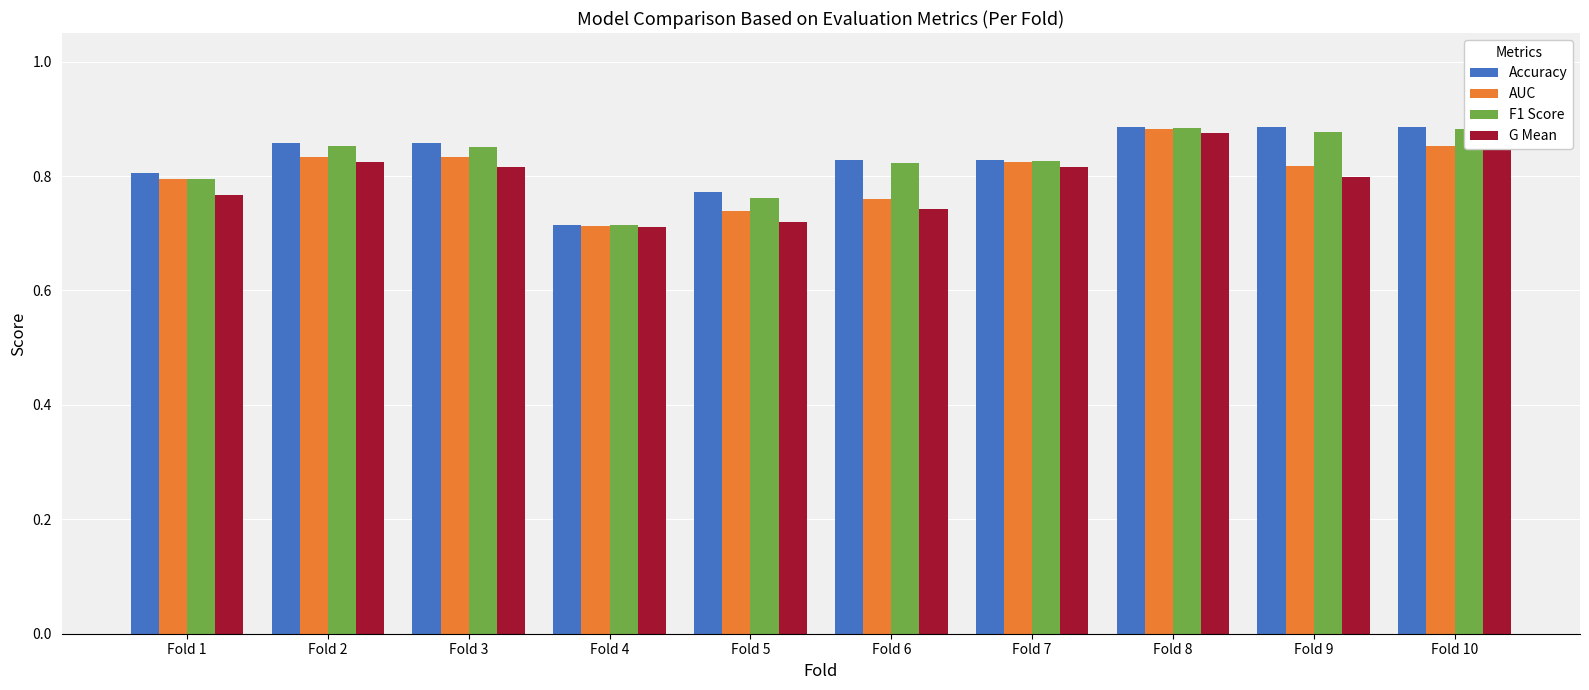

How many categories are shown in the chart?

10